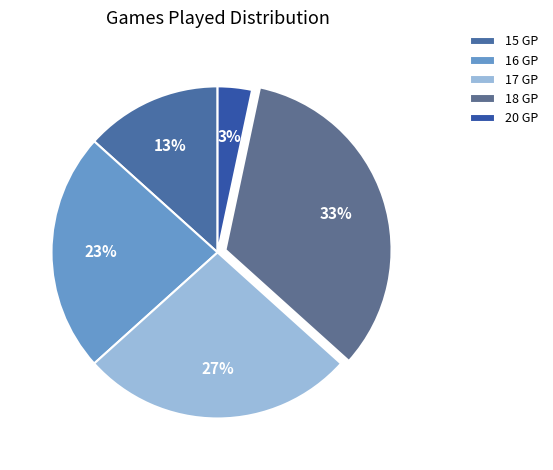

Count the number of slices in the pie.

5